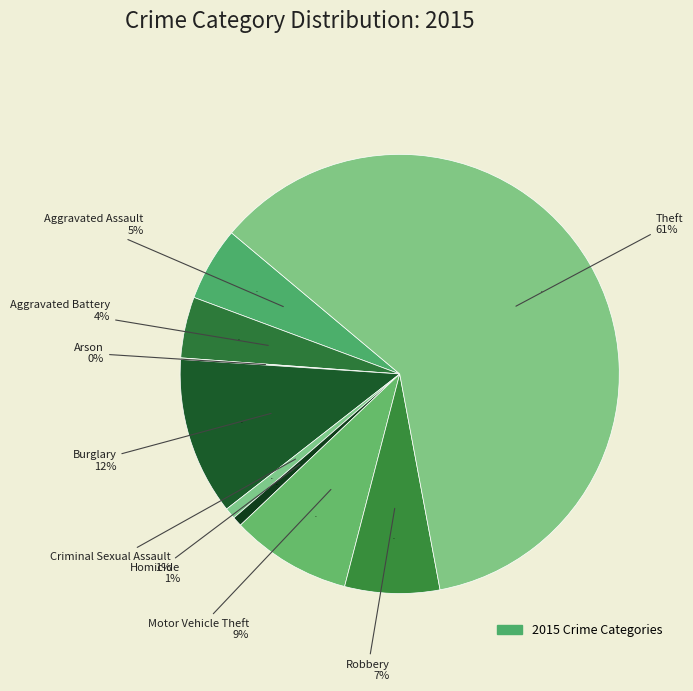

To the nearest percent, what is the average slice percentage?

11%